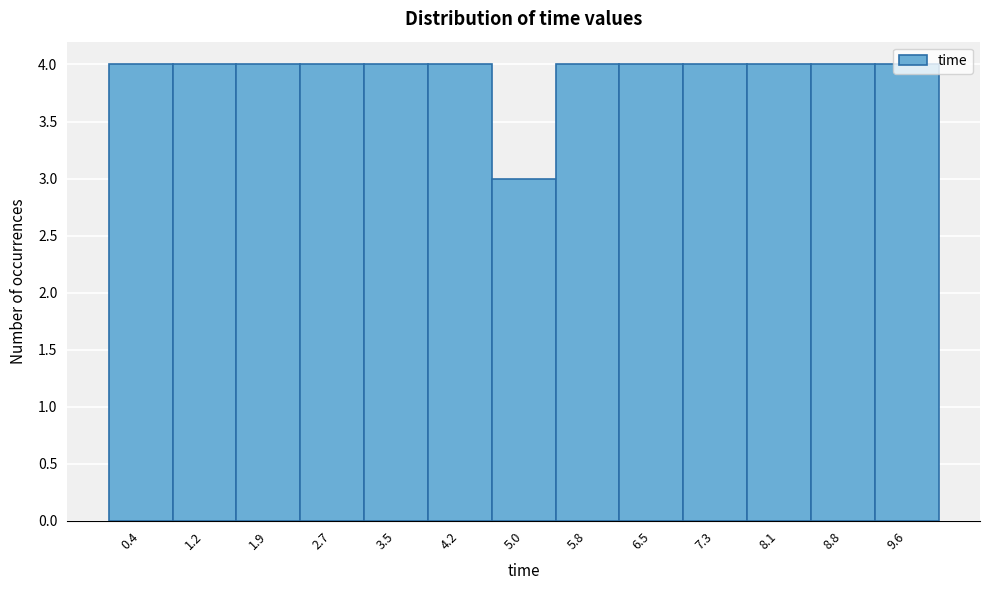

Reading left to right, transcribe this chart: for each bar, give the range it covers on the x-axis and its height. Neither the bar edges nor the heights are printed on the chart, so give them approximately, as read against the axes.

0.0 to 0.8: 4
0.8 to 1.5: 4
1.5 to 2.3: 4
2.3 to 3.1: 4
3.1 to 3.8: 4
3.8 to 4.6: 4
4.6 to 5.4: 3
5.4 to 6.2: 4
6.2 to 6.9: 4
6.9 to 7.7: 4
7.7 to 8.5: 4
8.5 to 9.2: 4
9.2 to 10.0: 4